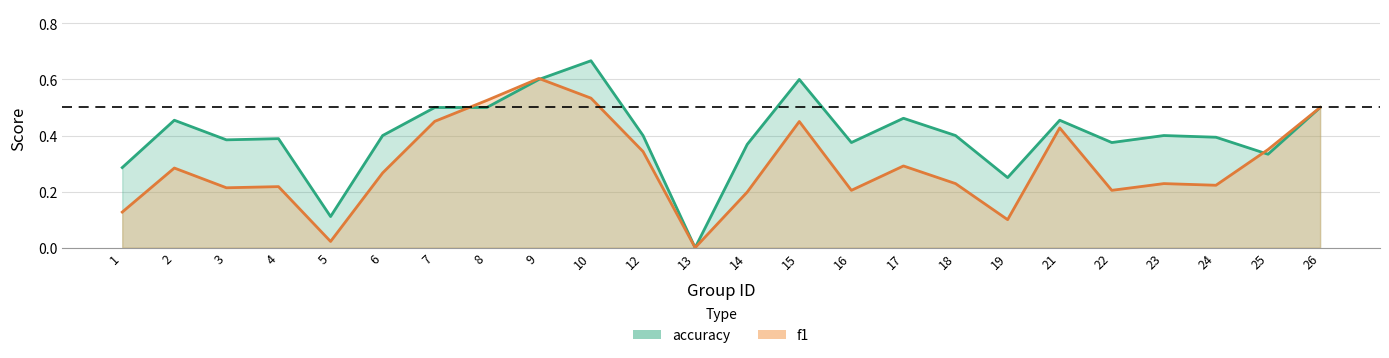

At which category is the sum across all series the highest?

9